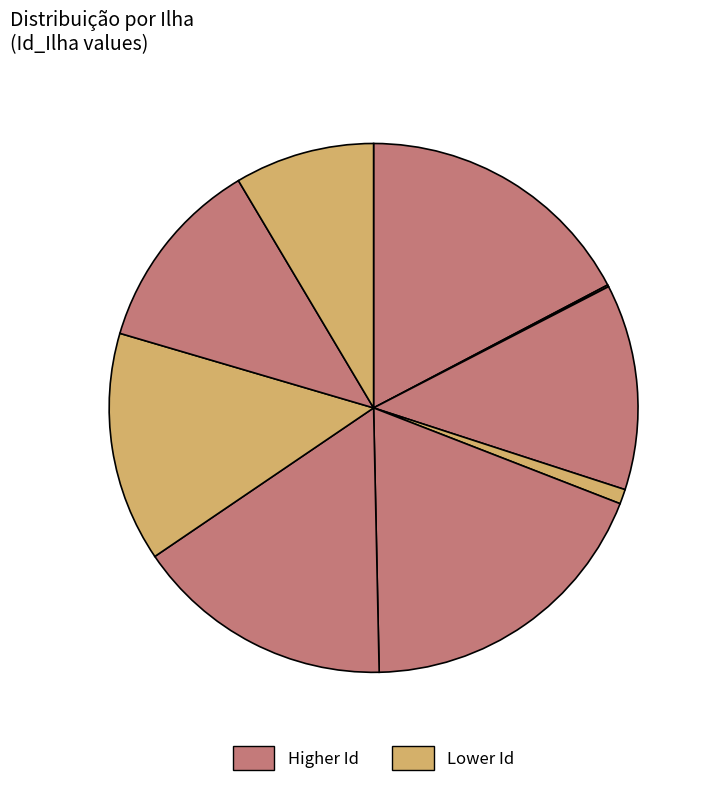

Is there any slice that represents more than half of the pie?

No